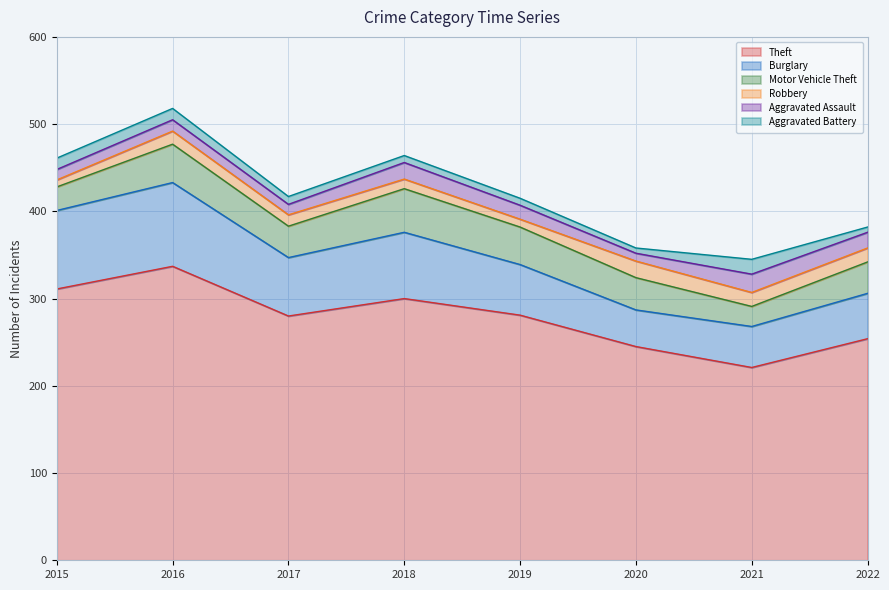

Reading left to right, extract all data points from this chart.

Theft: 2015=311	2016=337	2017=280	2018=300	2019=281	2020=245	2021=221	2022=254
Burglary: 2015=90	2016=96	2017=67	2018=76	2019=58	2020=42	2021=47	2022=52
Motor Vehicle Theft: 2015=27	2016=44	2017=36	2018=50	2019=43	2020=37	2021=23	2022=36
Robbery: 2015=8	2016=15	2017=13	2018=11	2019=9	2020=19	2021=16	2022=16
Aggravated Assault: 2015=12	2016=13	2017=12	2018=19	2019=16	2020=9	2021=21	2022=18
Aggravated Battery: 2015=13	2016=13	2017=9	2018=8	2019=8	2020=6	2021=17	2022=6